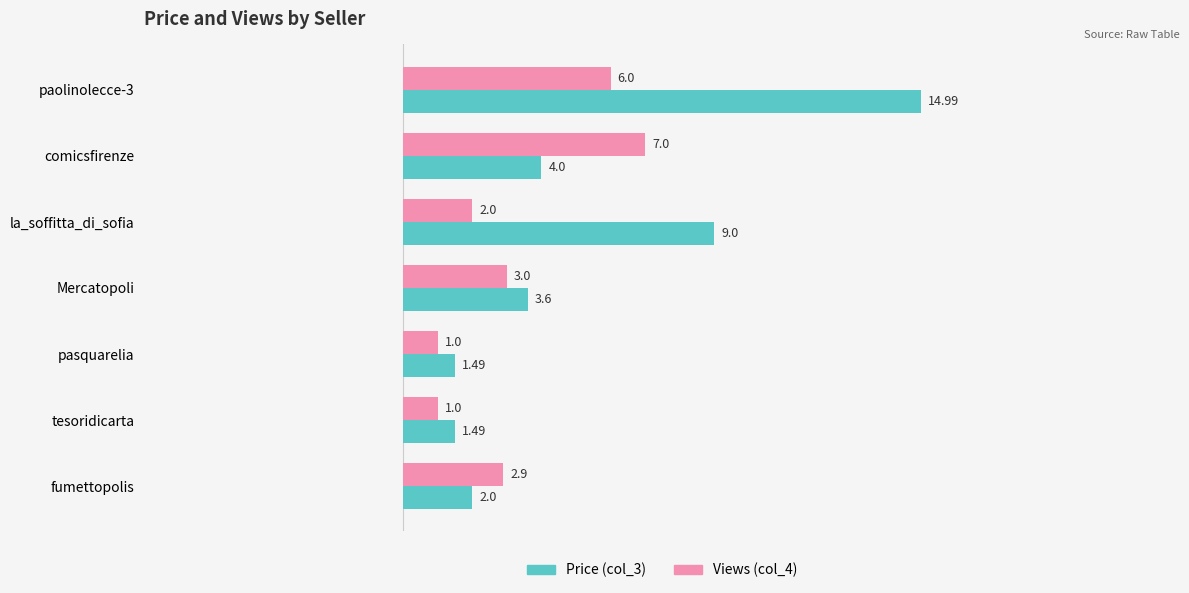

What is the sum of all Price (col_3) values?

36.6